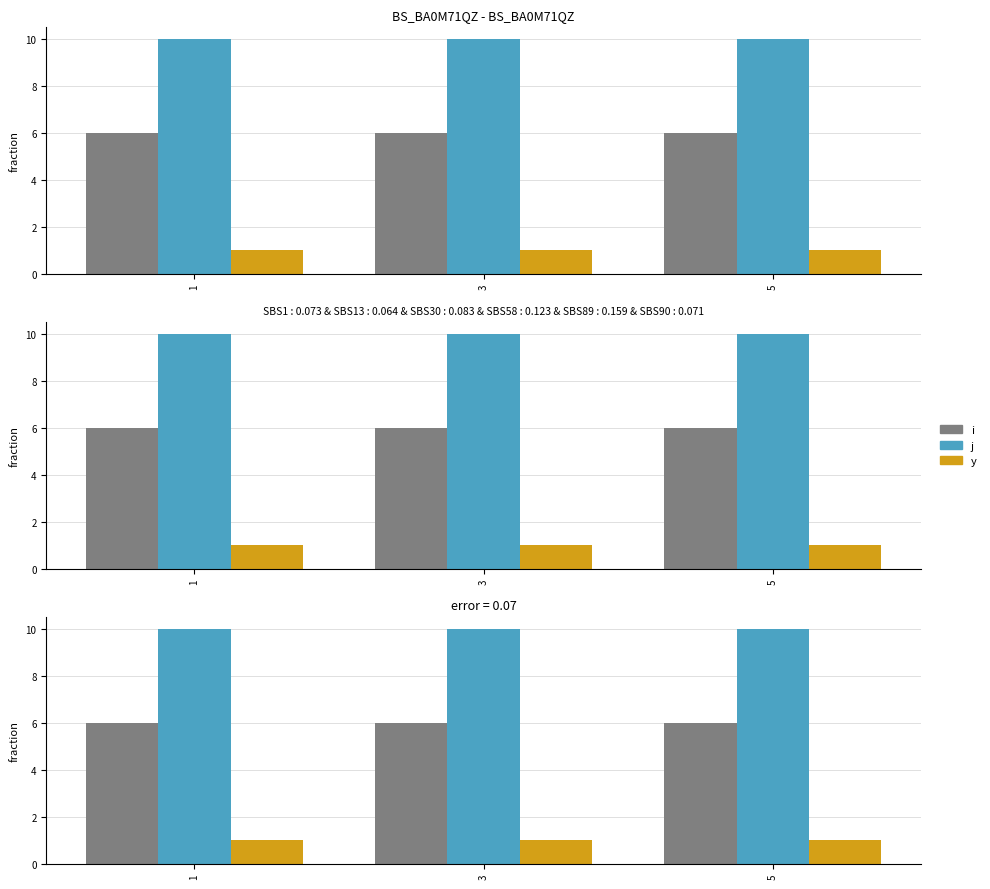

Which series has the largest range (max minus min)?

i